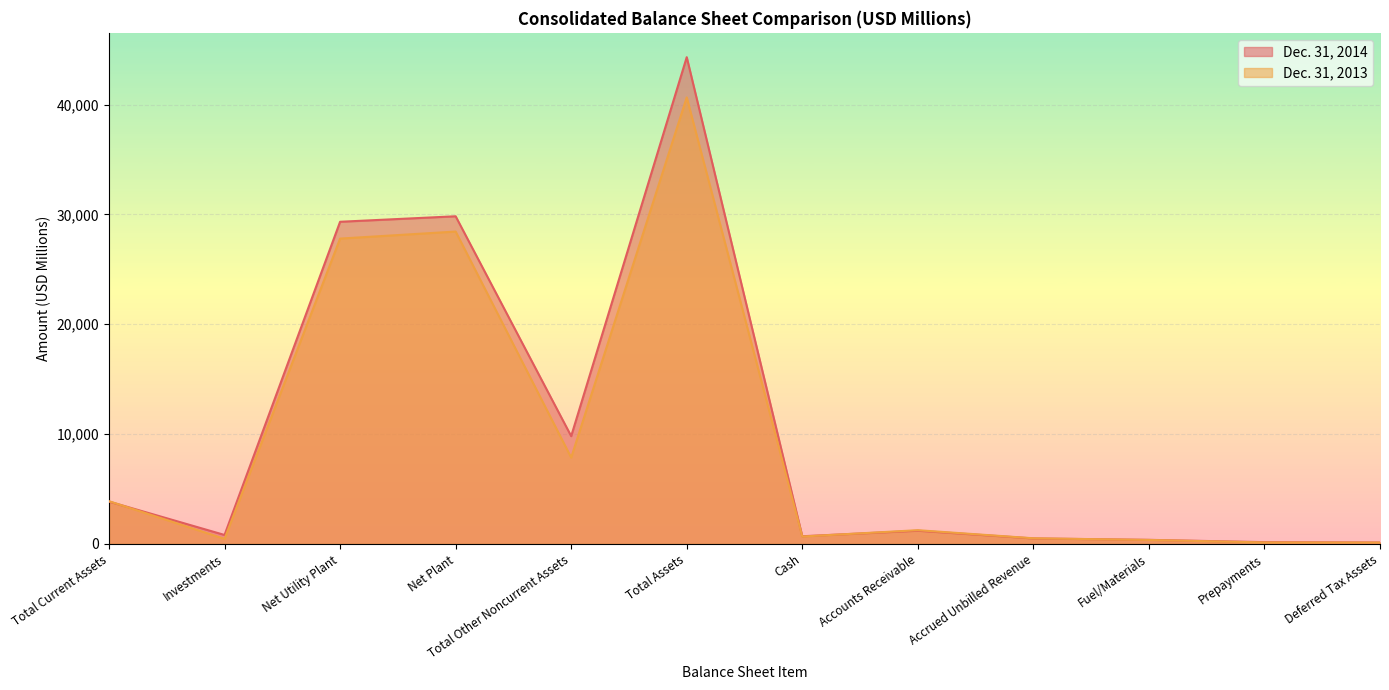

Between which two adjacent categories do Dec. 31, 2013 and Dec. 31, 2014 first intersect?

Total Current Assets and Investments